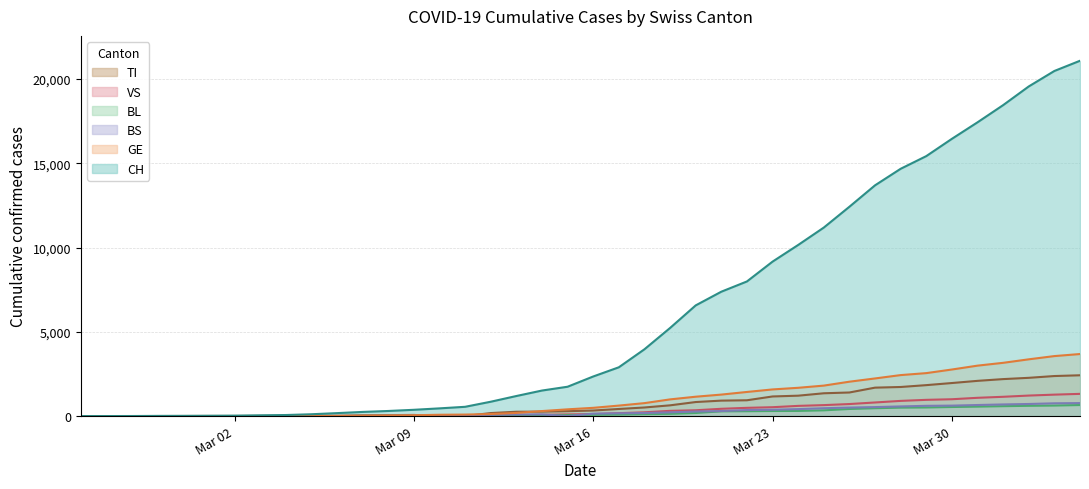

True or false: CH has more than 0 points higher than both neighbors.

False